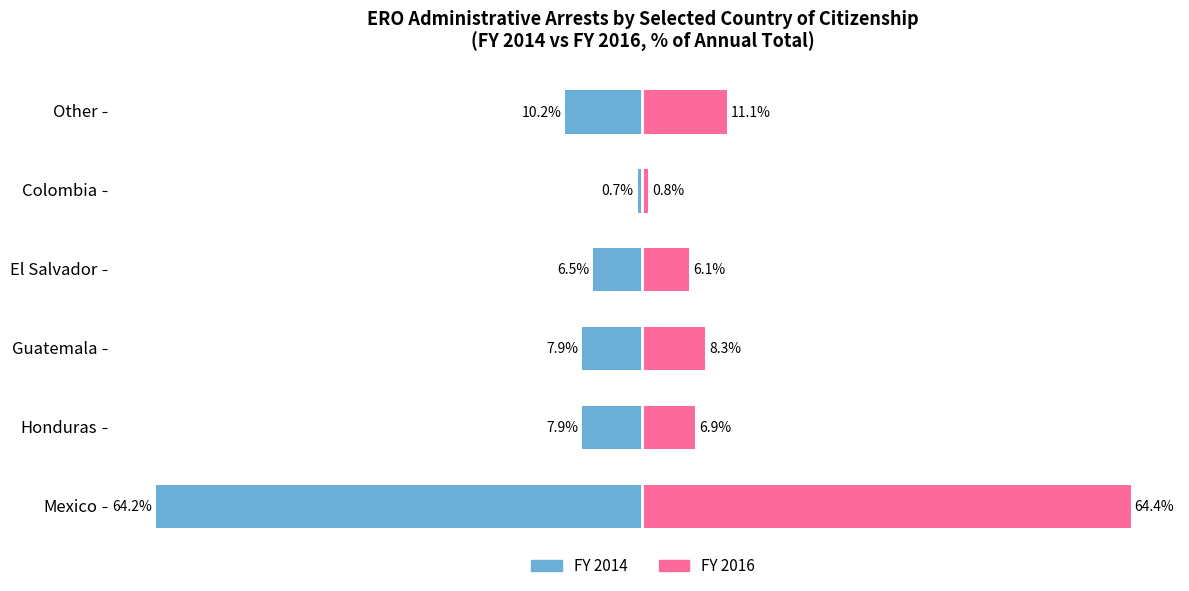

What is the approximate value of FY 2014 at El Salvador?

-6.5